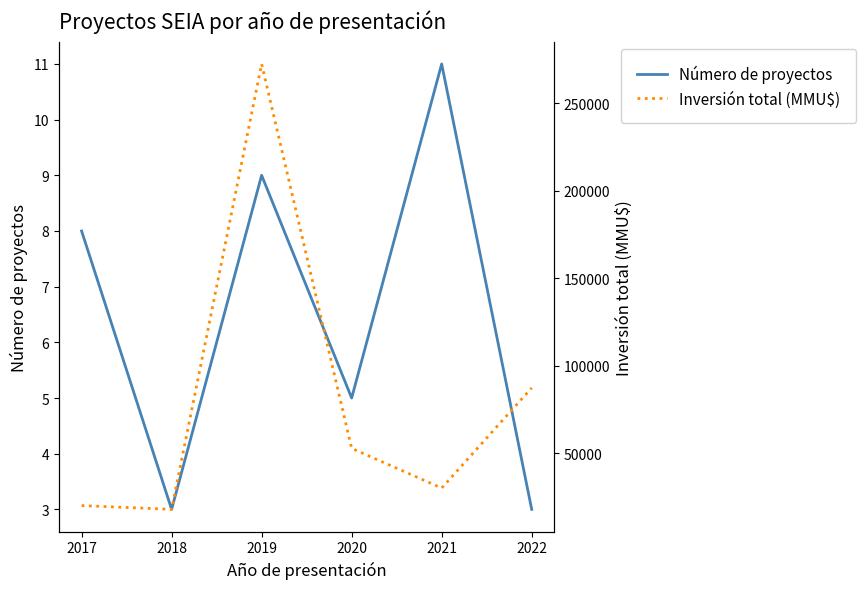

How many Número de proyectos values are between 3 and 9?

5